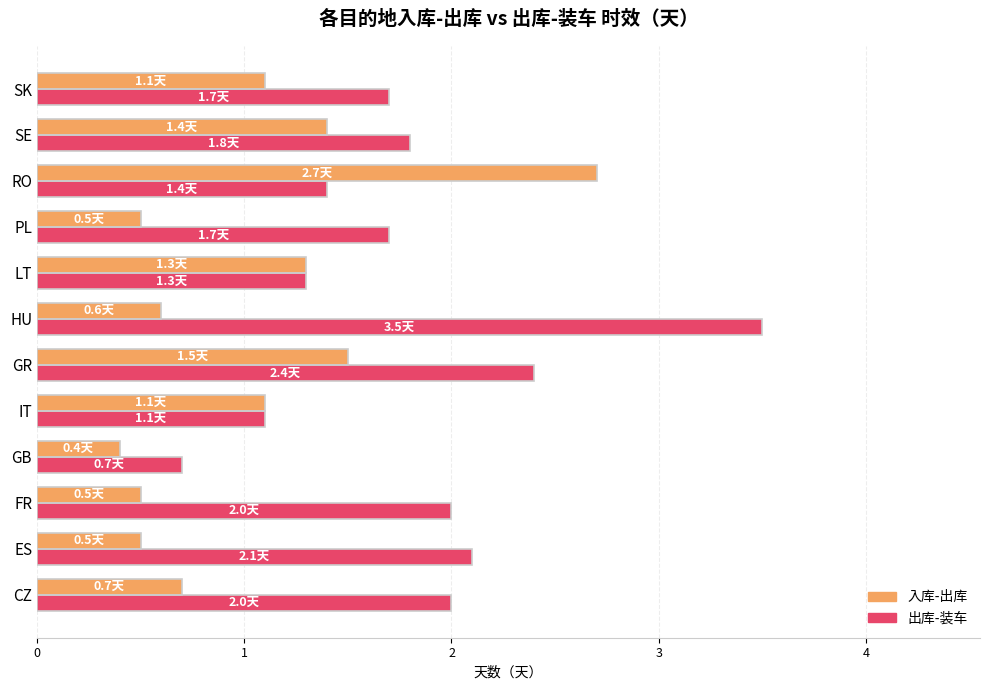

What is the minimum value shown in the chart?

0.4